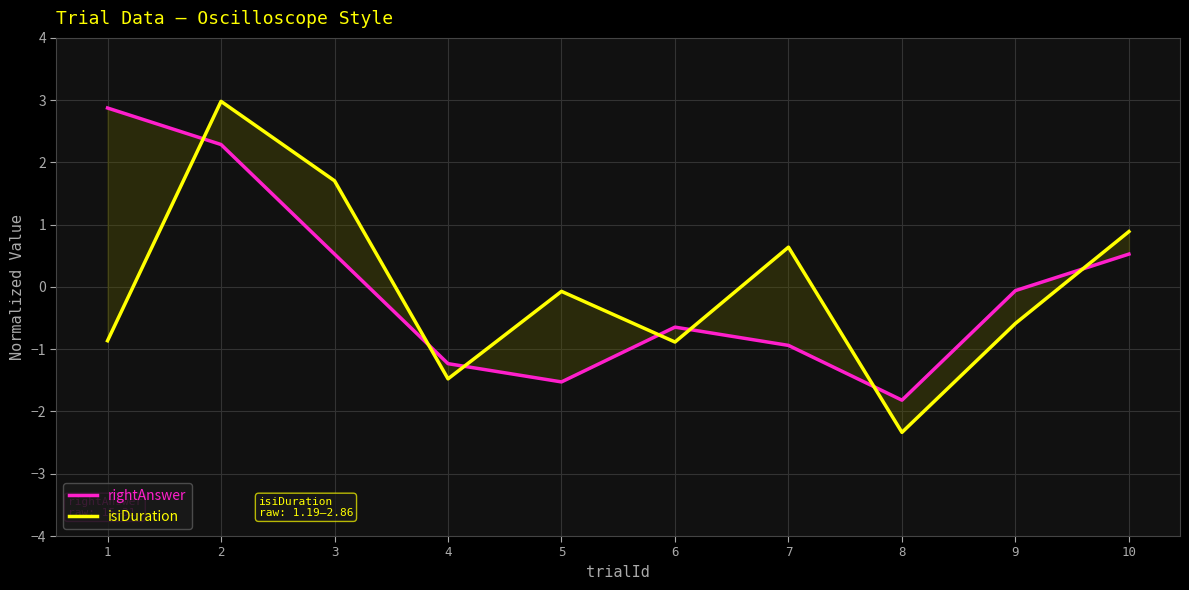

How many lines are shown in the chart?

2